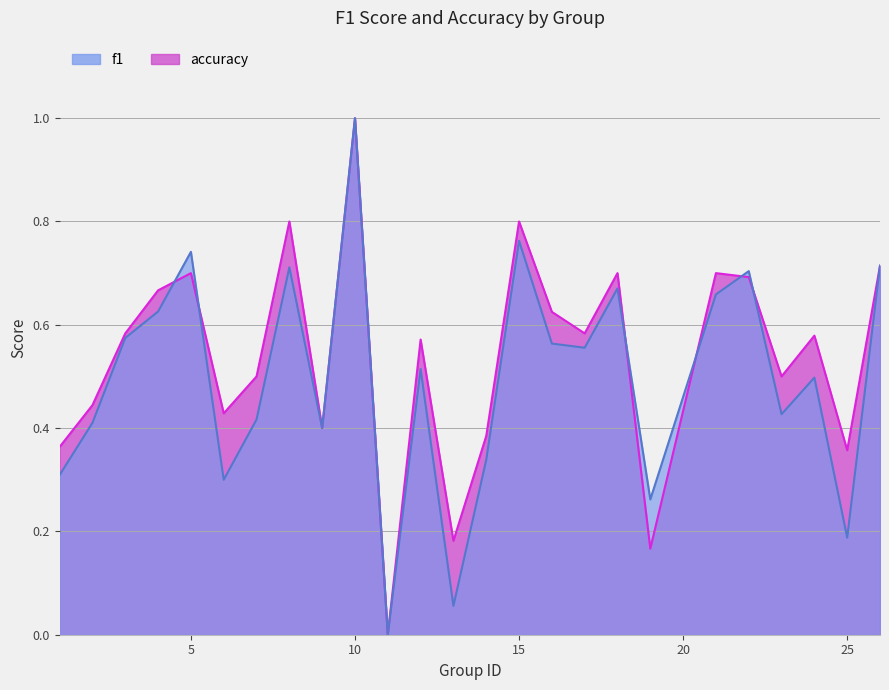

At how many categories does at least one series exceed 0?

24